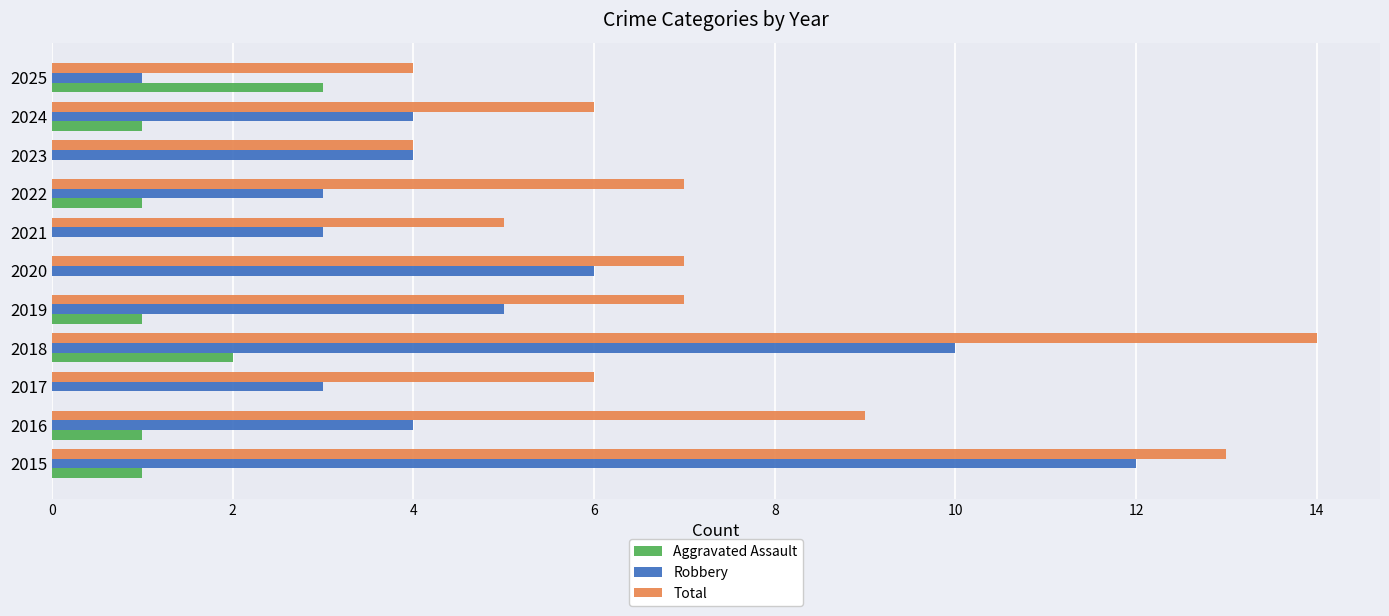

What is the maximum value for Total?

14